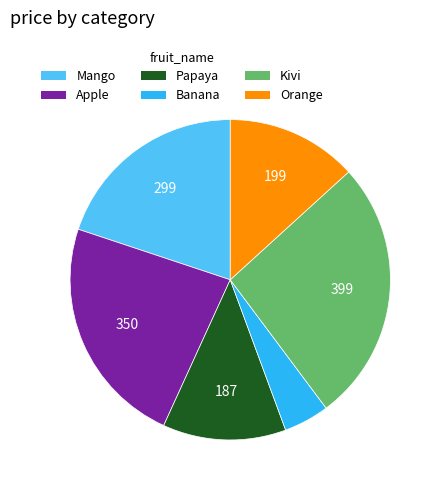

Which slice is the largest?

Kivi